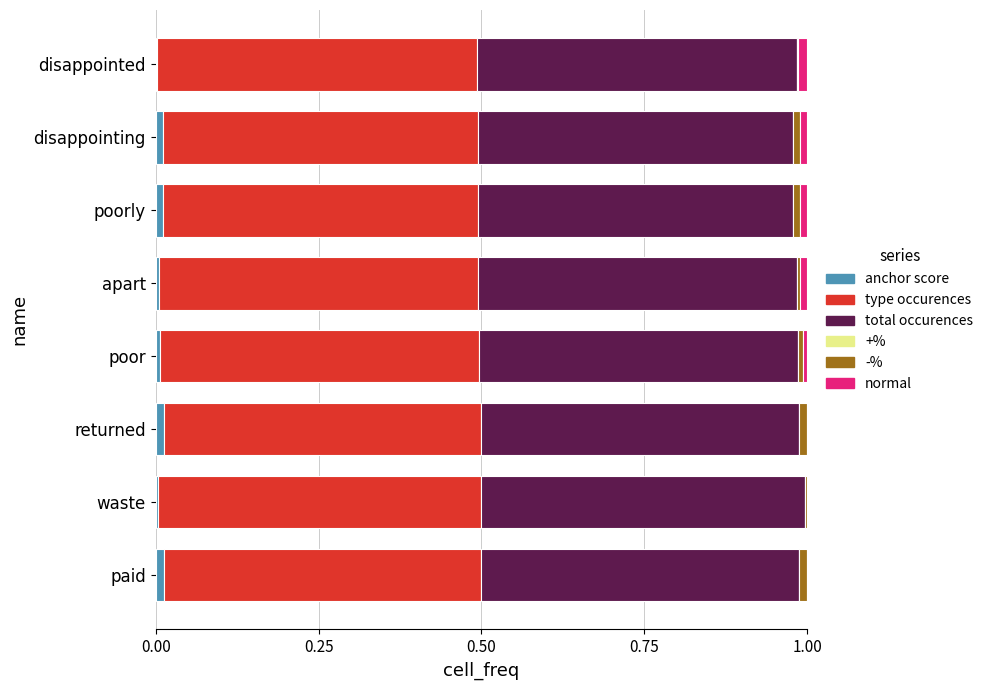

Is it true that anchor score equals 0.0 at poor?

True